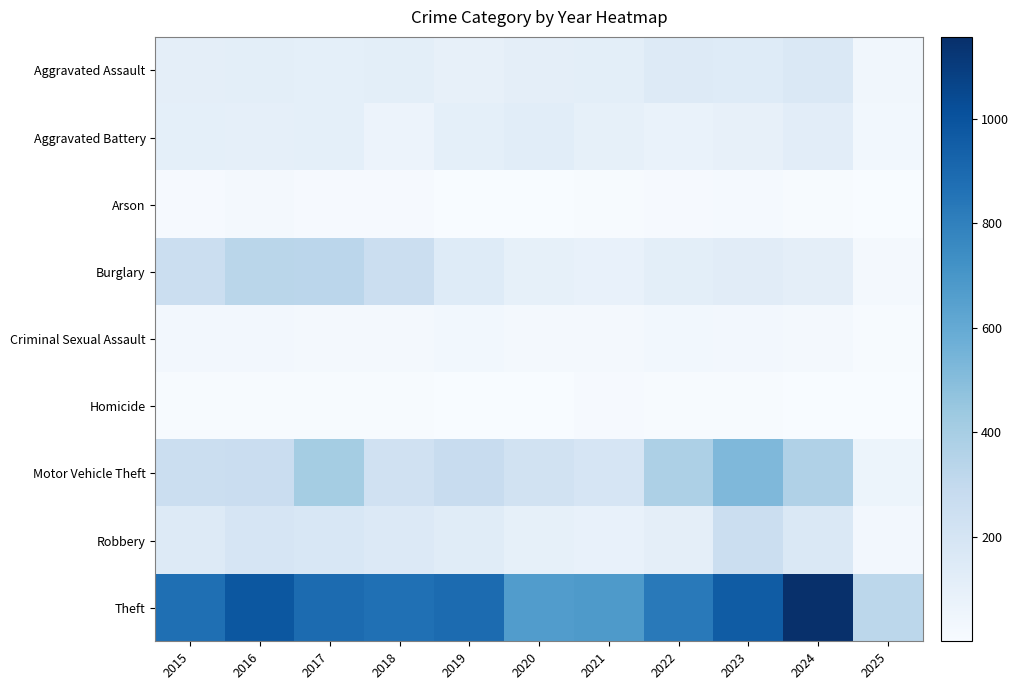

What is the minimum value shown in the chart?

1